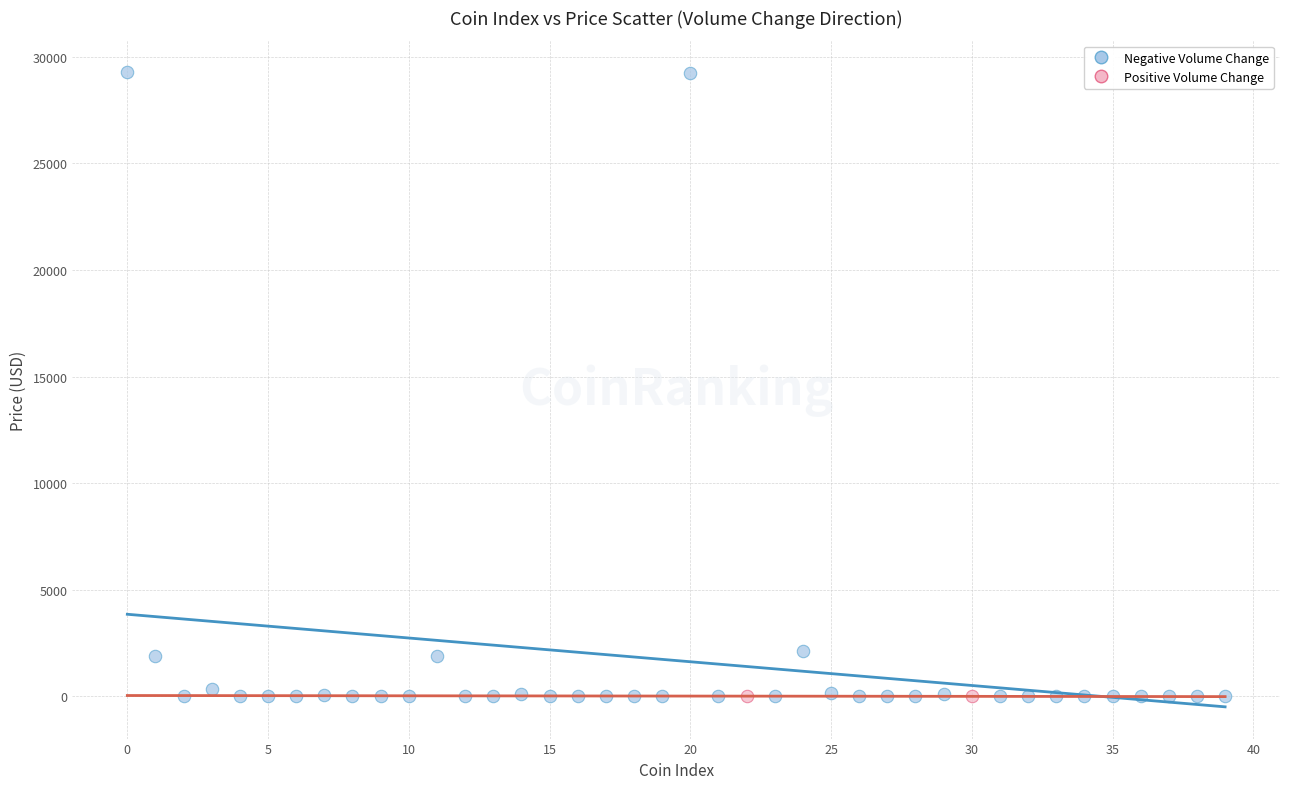

Which series has the largest Y range (max minus min)?

Negative Volume Change